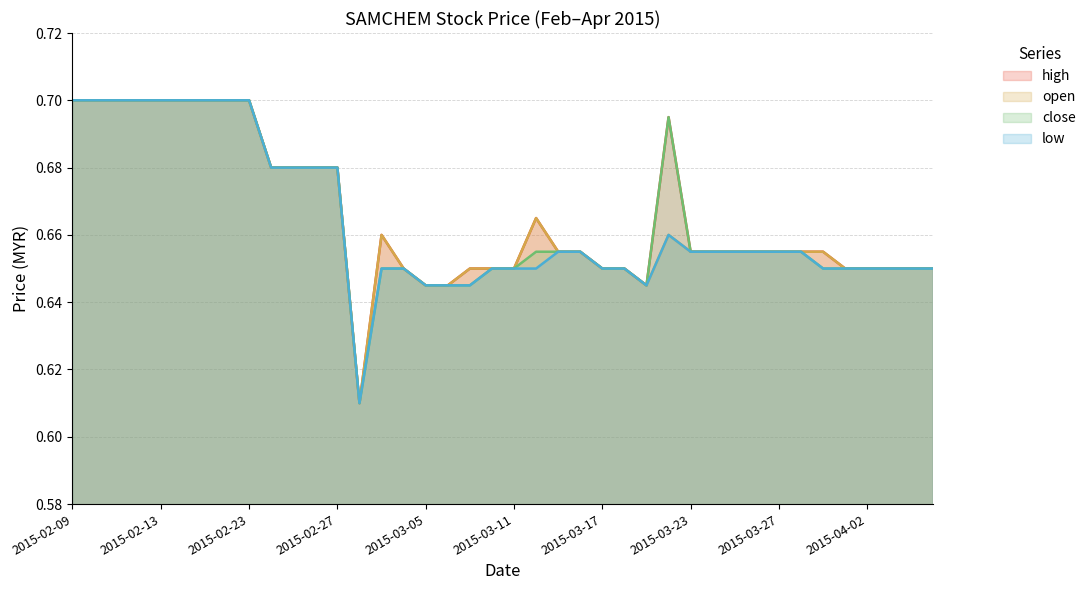

True or false: open and high cross at least once.

False